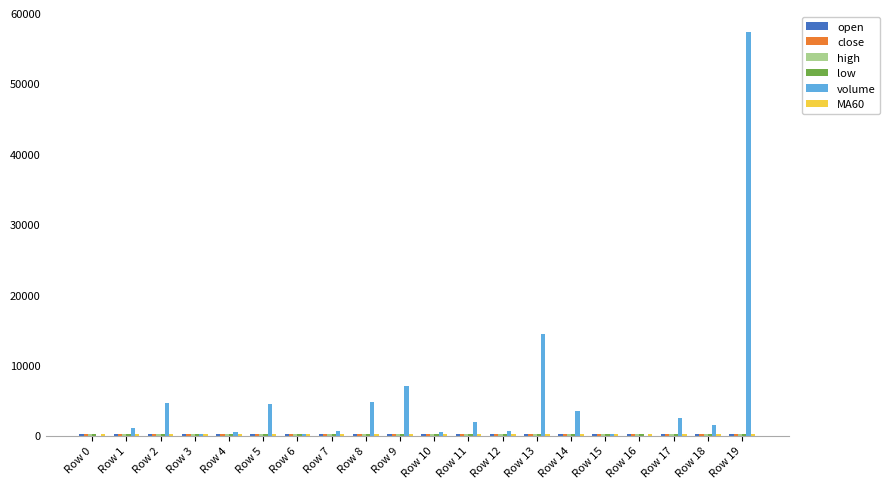

Which series has the largest total across all categories?

volume